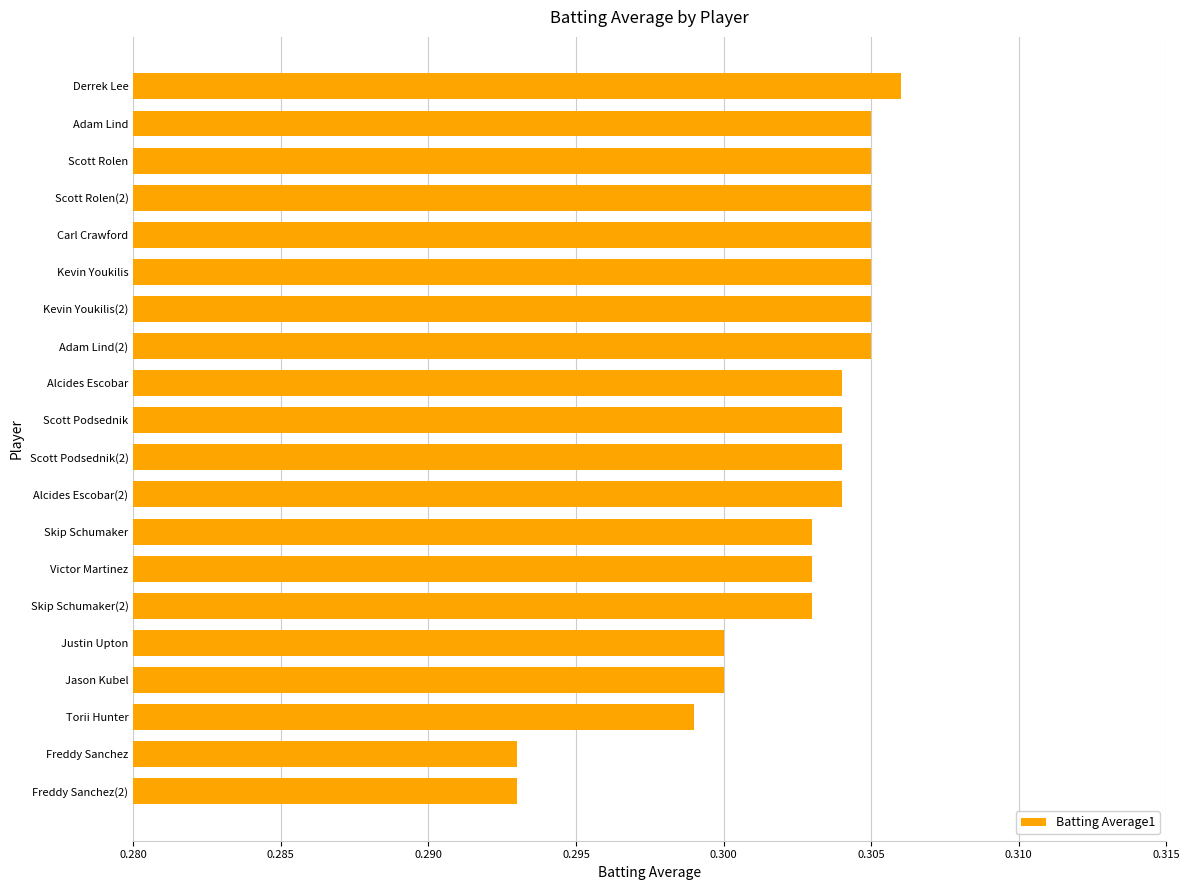

How many values are between 0 and 1?

20